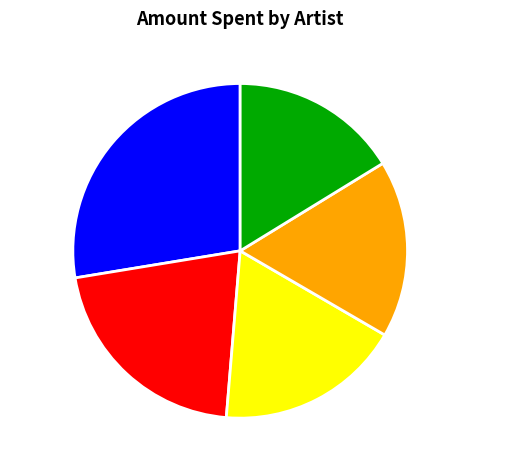

How many segments does this pie chart have?

5